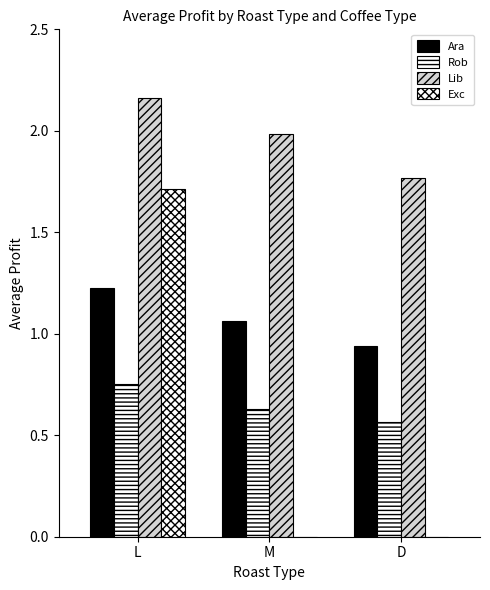

How many groups of bars are there?

3